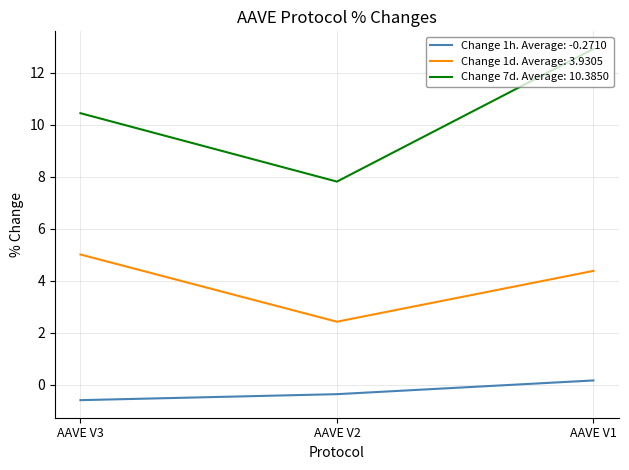

What is the minimum value shown in the chart?

-0.6